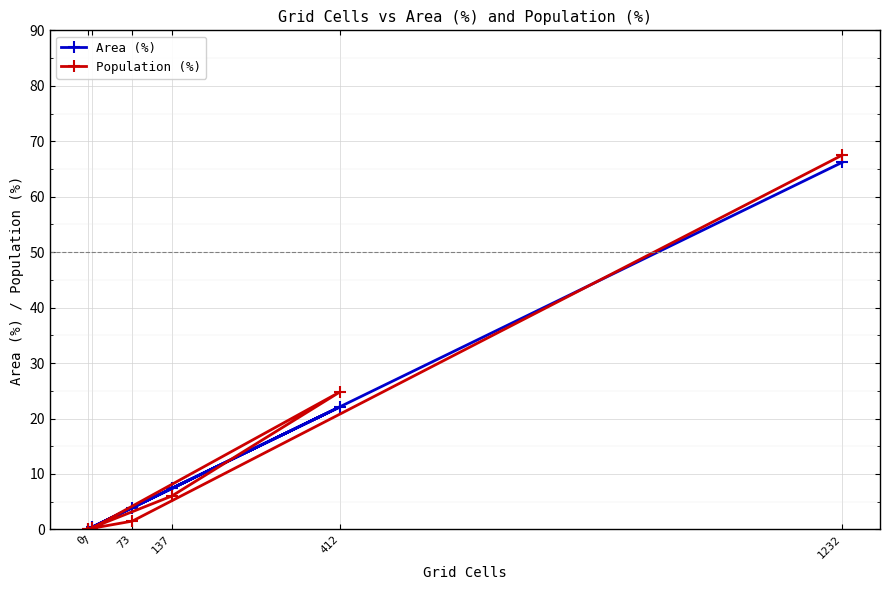

What is the difference between the second highest and minimum values in the Area (%) series?

22.1